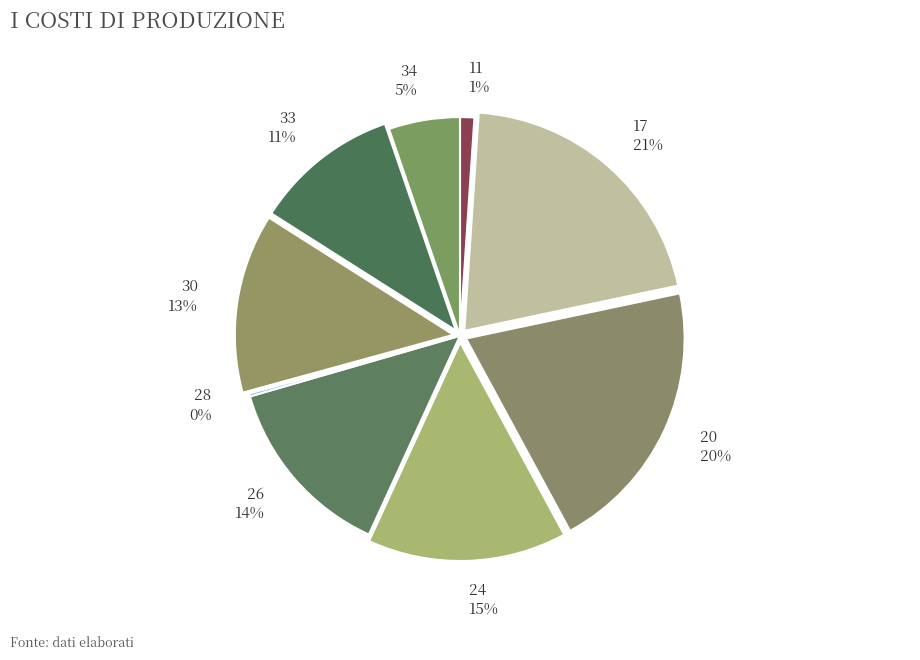

True or false: 26 accounts for 20% of the total.

False